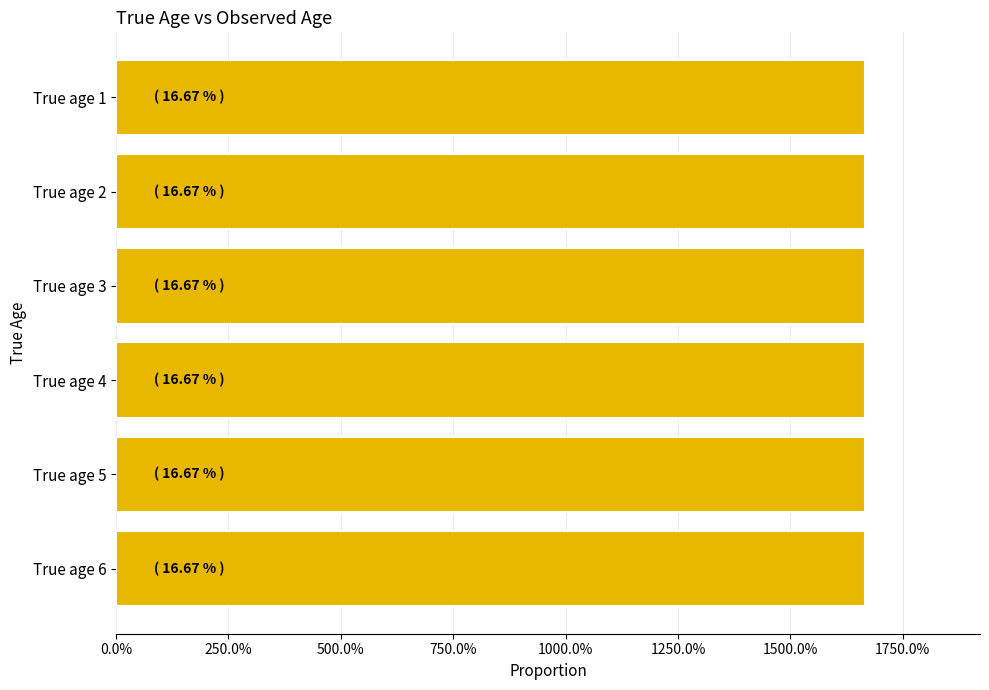

True or false: Obs_age2 has a value of 1 at 2.

False